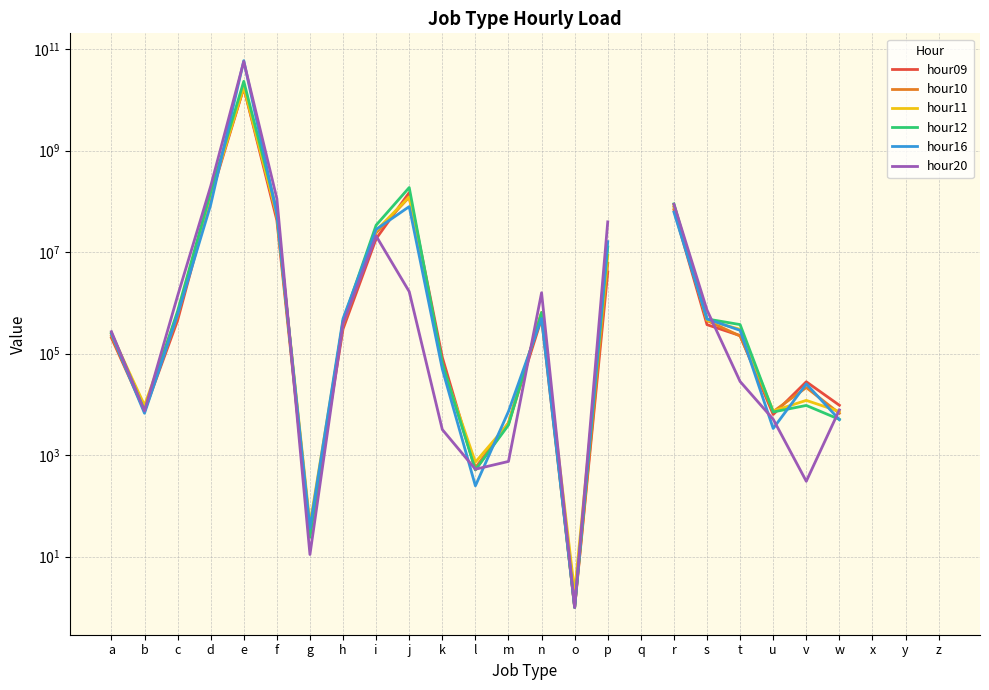

Which series has the largest range (max minus min)?

hour16